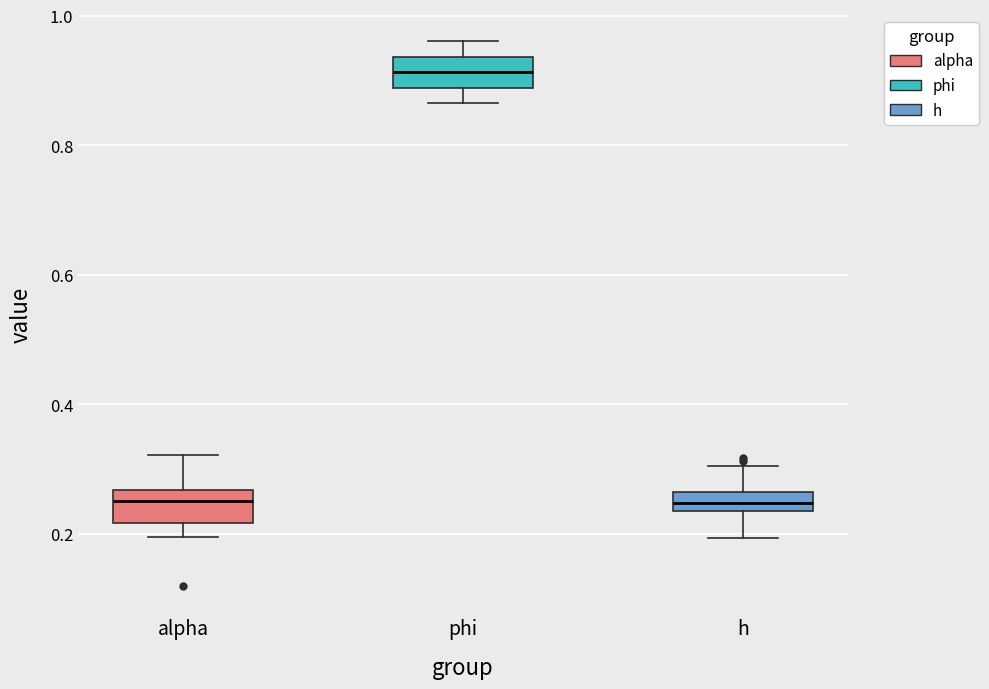

Where is the lower edge of the box for h on the y-axis? The values are not printed on the chart, so give them approximately, as read against the axis.

0.24